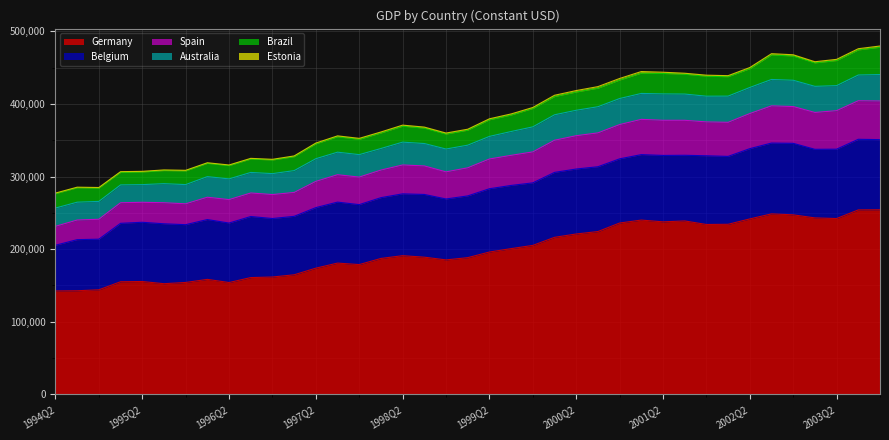

What is the value of the Belgium point at the 20th from the left?

85054.3